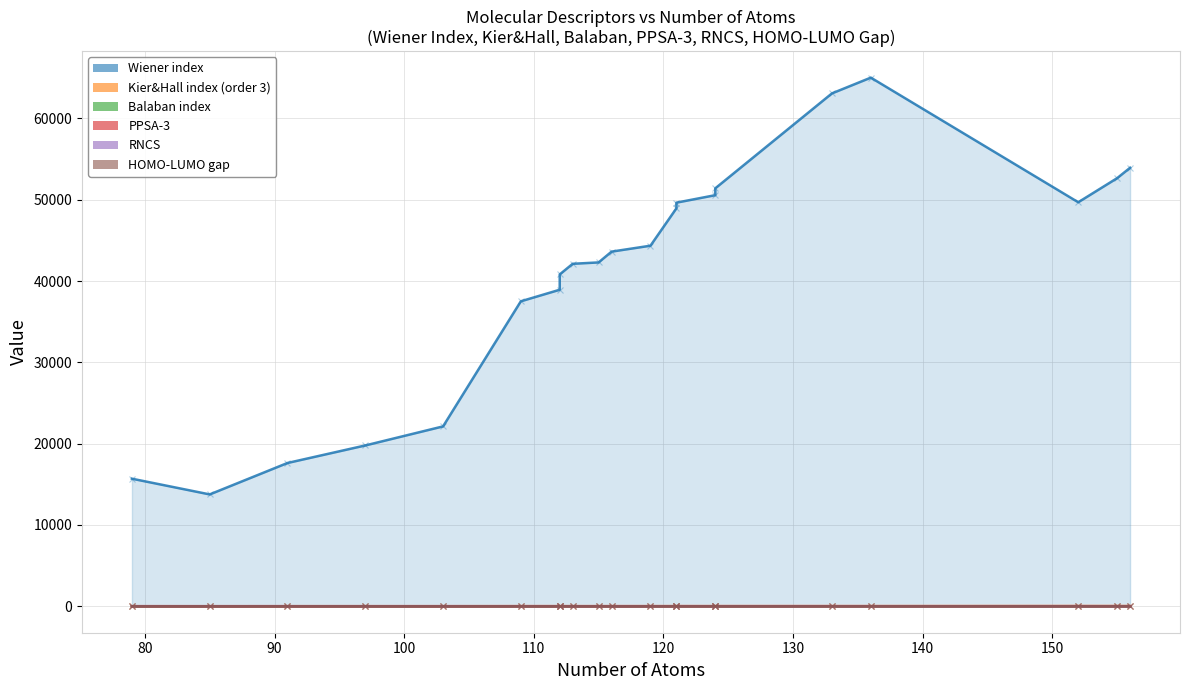

Rank the series by their maximum value, from highest to lowest.

Wiener index, Kier&Hall index (order 3), PPSA-3, RNCS, HOMO-LUMO gap, Balaban index